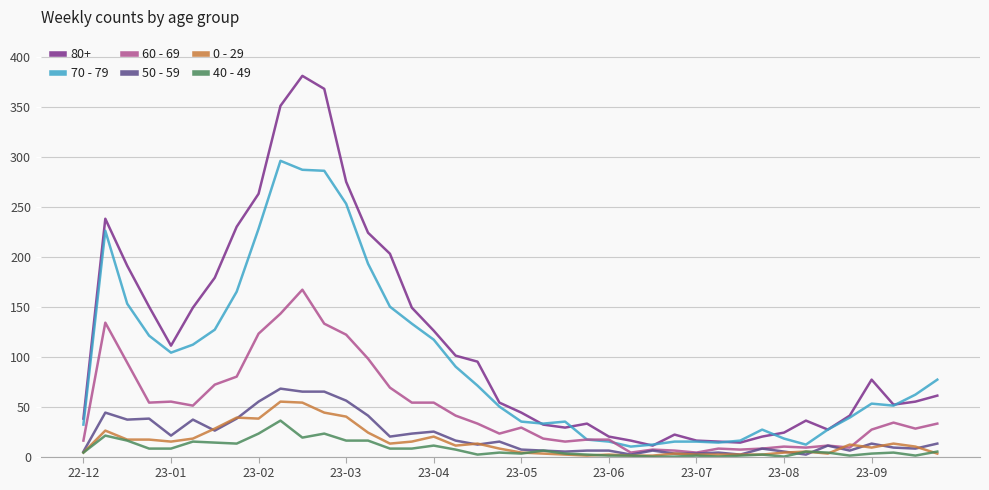

True or false: 0 - 29 and 80+ intersect in this chart.

False